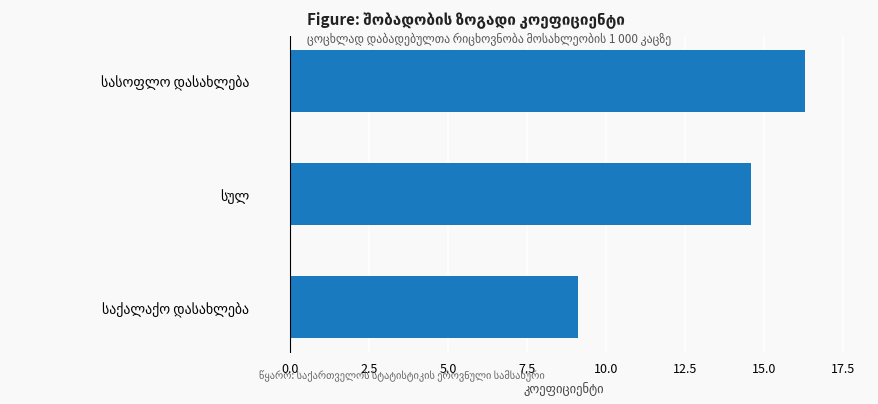

What is the difference between the maximum and minimum values?

7.2